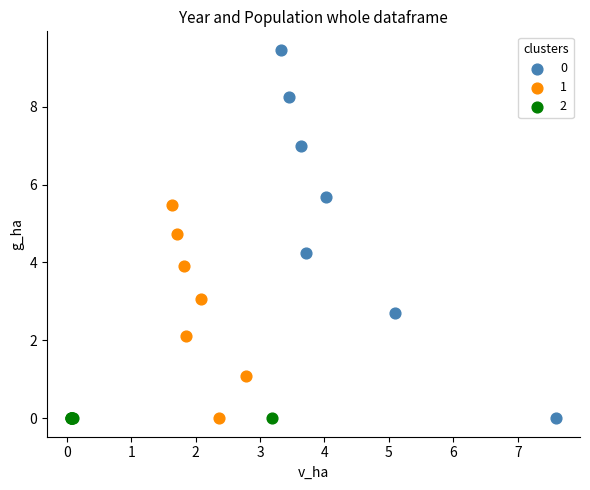

What are all the series names shown in the legend?

0, 1, 2